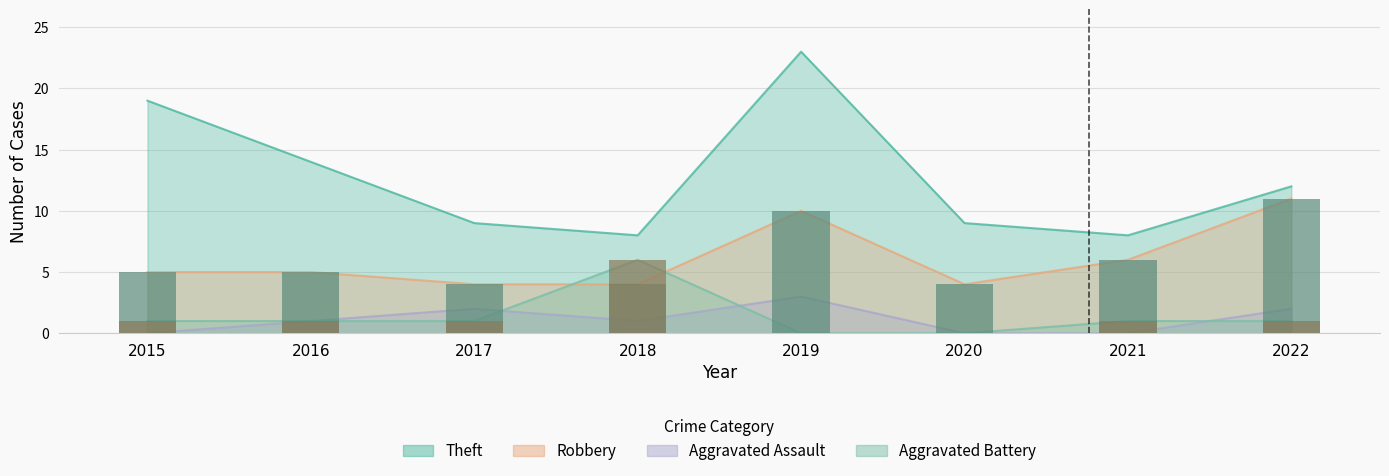

Which series has the widest spread of values?

Theft